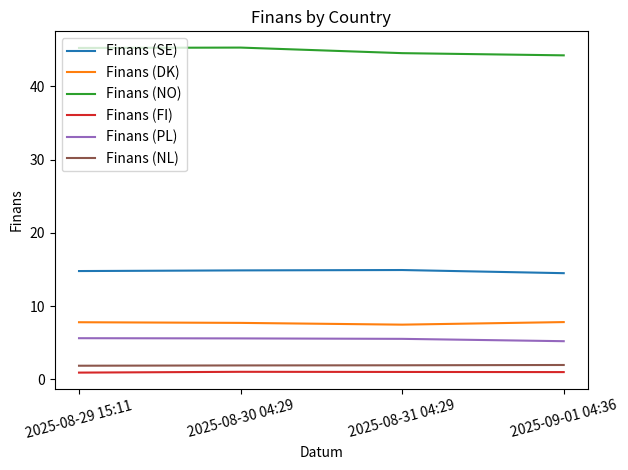

What value does the Finans (DK) series have at 2025-08-30 04:29?

7.7